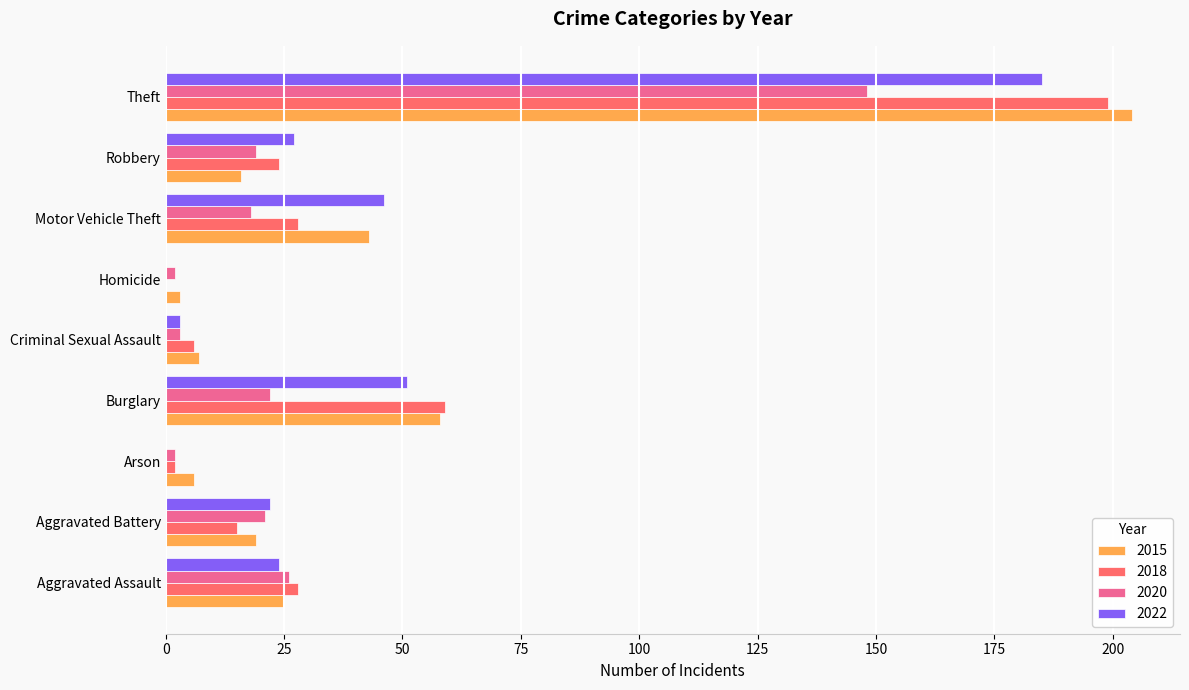

What are all the series names shown in the legend?

2015, 2018, 2020, 2022